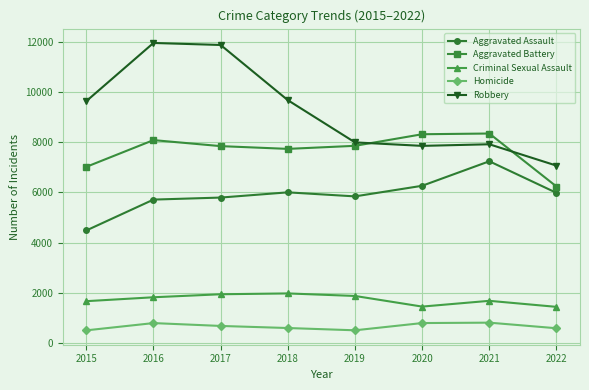

Between 2017 and 2021, which series saw the biggest shift?

Robbery